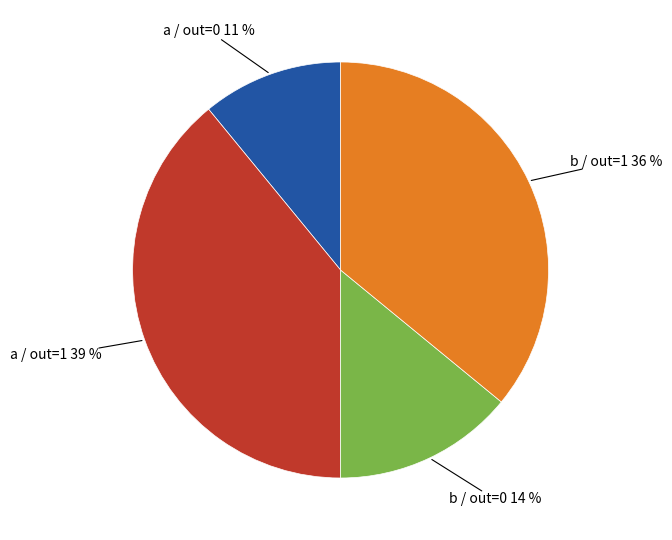

Is there a majority slice in this chart?

No